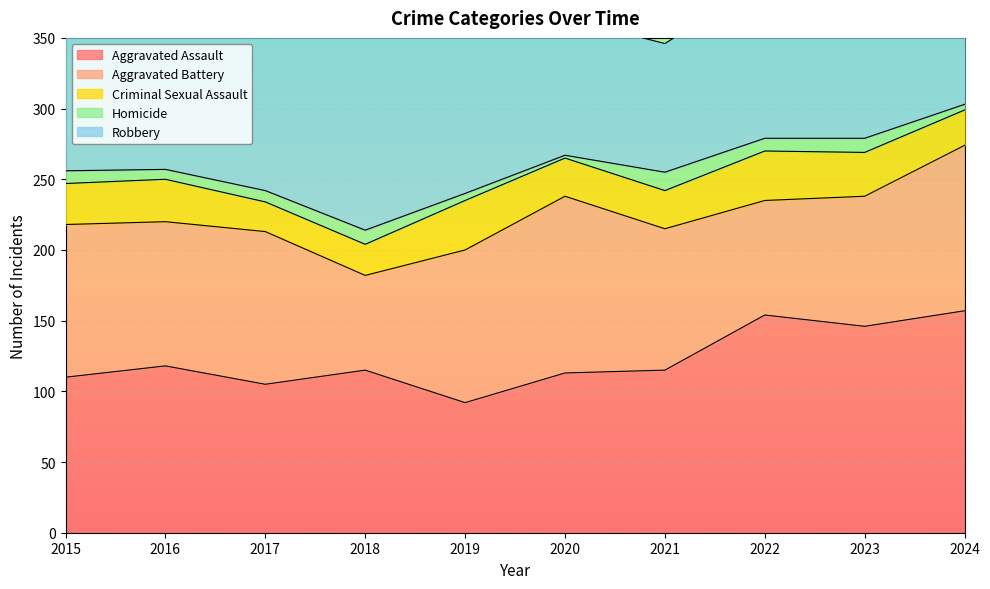

Reading right to left, extract all data points from this chart.

Aggravated Assault: 2024=157	2023=146	2022=154	2021=115	2020=113	2019=92	2018=115	2017=105	2016=118	2015=110
Aggravated Battery: 2024=117	2023=92	2022=81	2021=100	2020=125	2019=108	2018=67	2017=108	2016=102	2015=108
Criminal Sexual Assault: 2024=25	2023=31	2022=35	2021=27	2020=27	2019=35	2018=22	2017=21	2016=30	2015=29
Homicide: 2024=4	2023=10	2022=9	2021=13	2020=2	2019=5	2018=10	2017=8	2016=7	2015=9
Robbery: 2024=161	2023=260	2022=111	2021=91	2020=97	2019=135	2018=155	2017=178	2016=194	2015=154